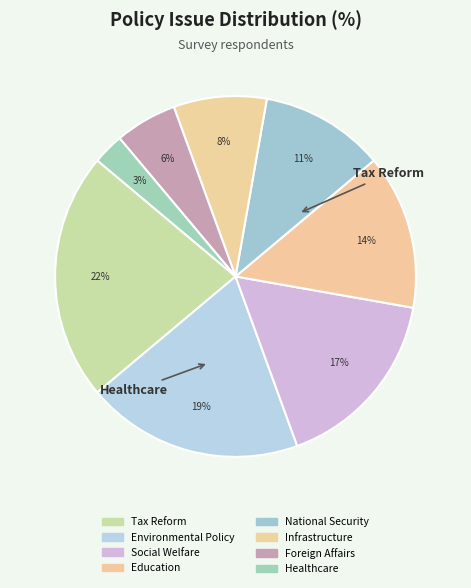

True or false: Education accounts for 14% of the total.

True